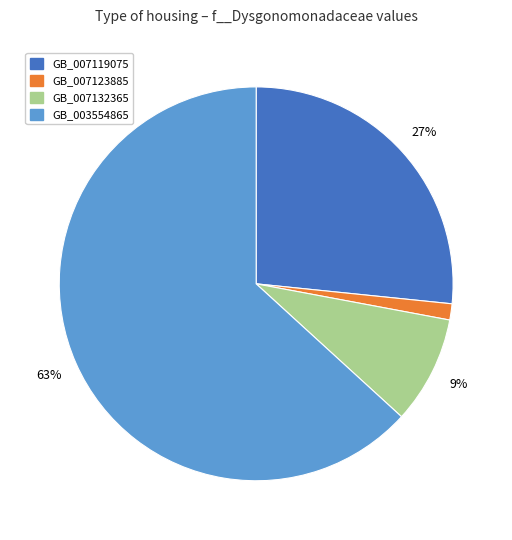

To the nearest percent, what is the average slice percentage?

25%